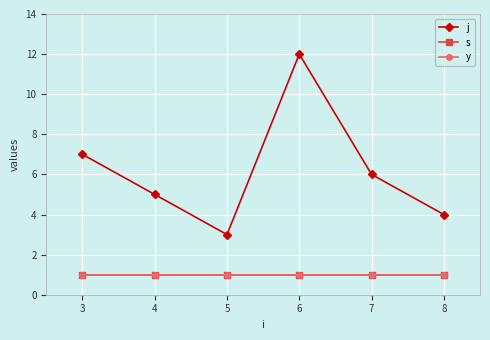

Does the chart have visible grid lines?

Yes